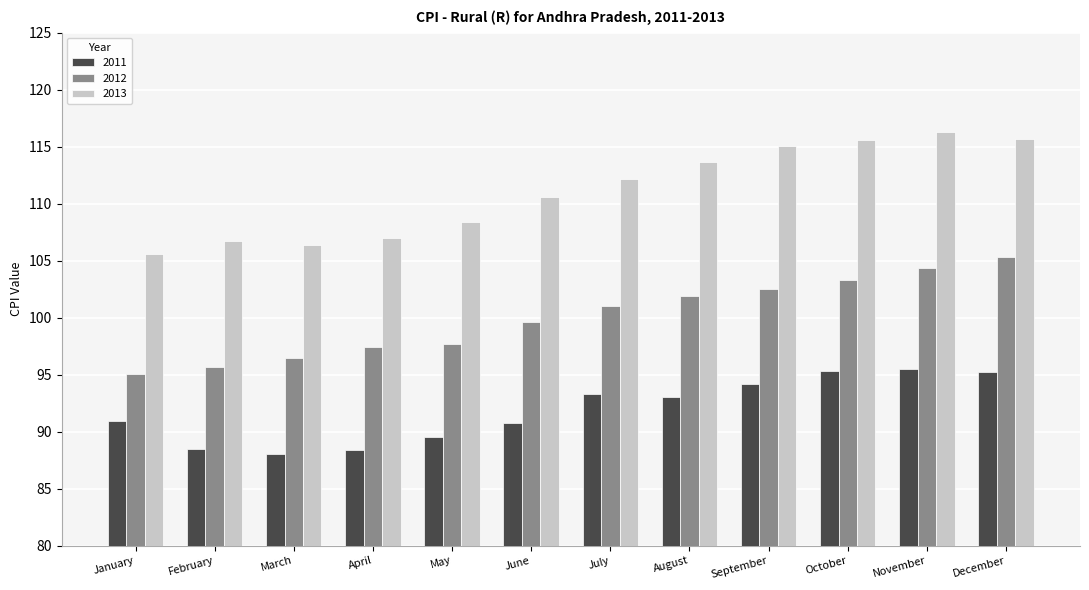

Which series has the largest total across all categories?

2013